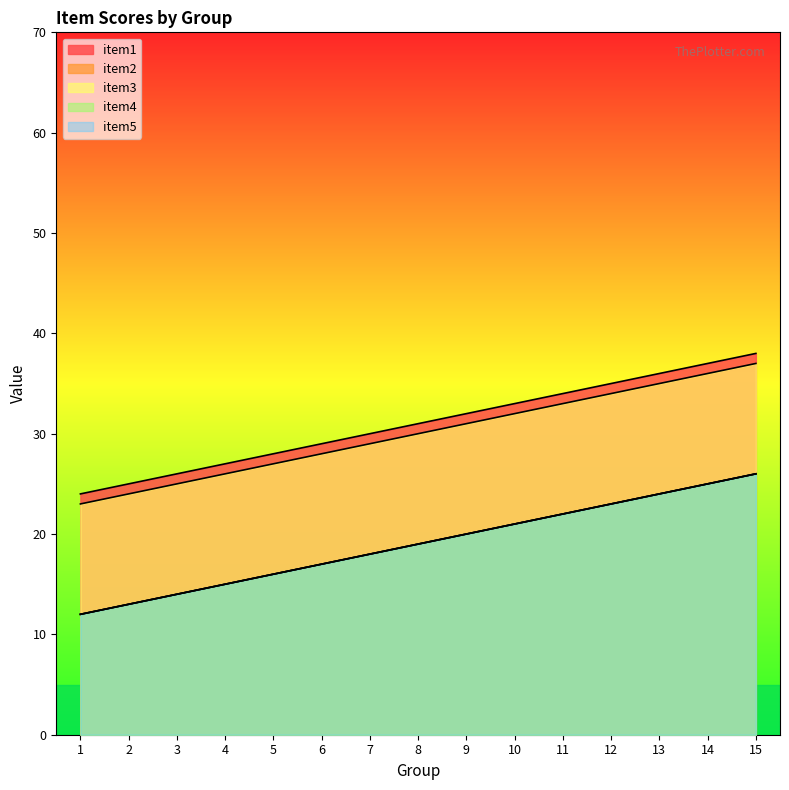

True or false: item4 and item3 cross at least once.

False